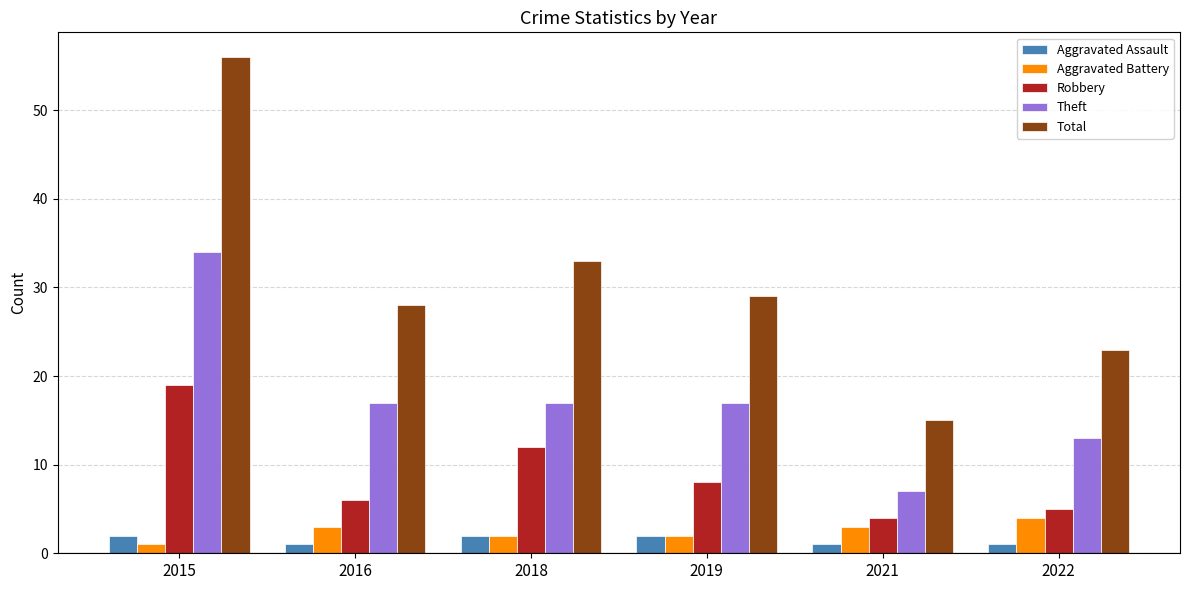

Between 2016 and 2019, which series saw the biggest shift?

Robbery